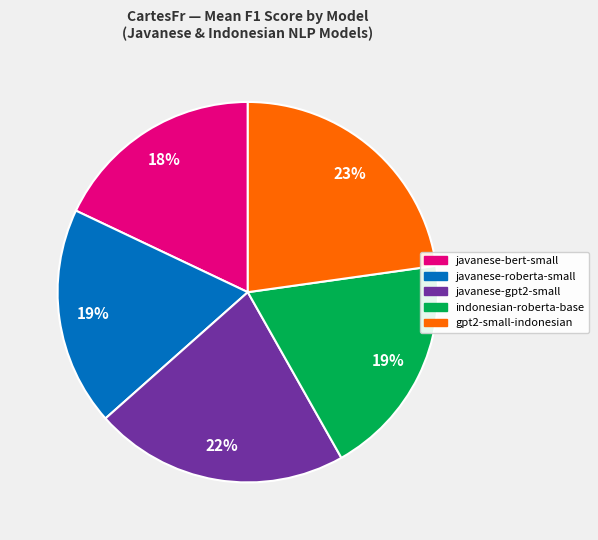

To the nearest percent, what is the difference between the largest and smallest slice percentages?

5%